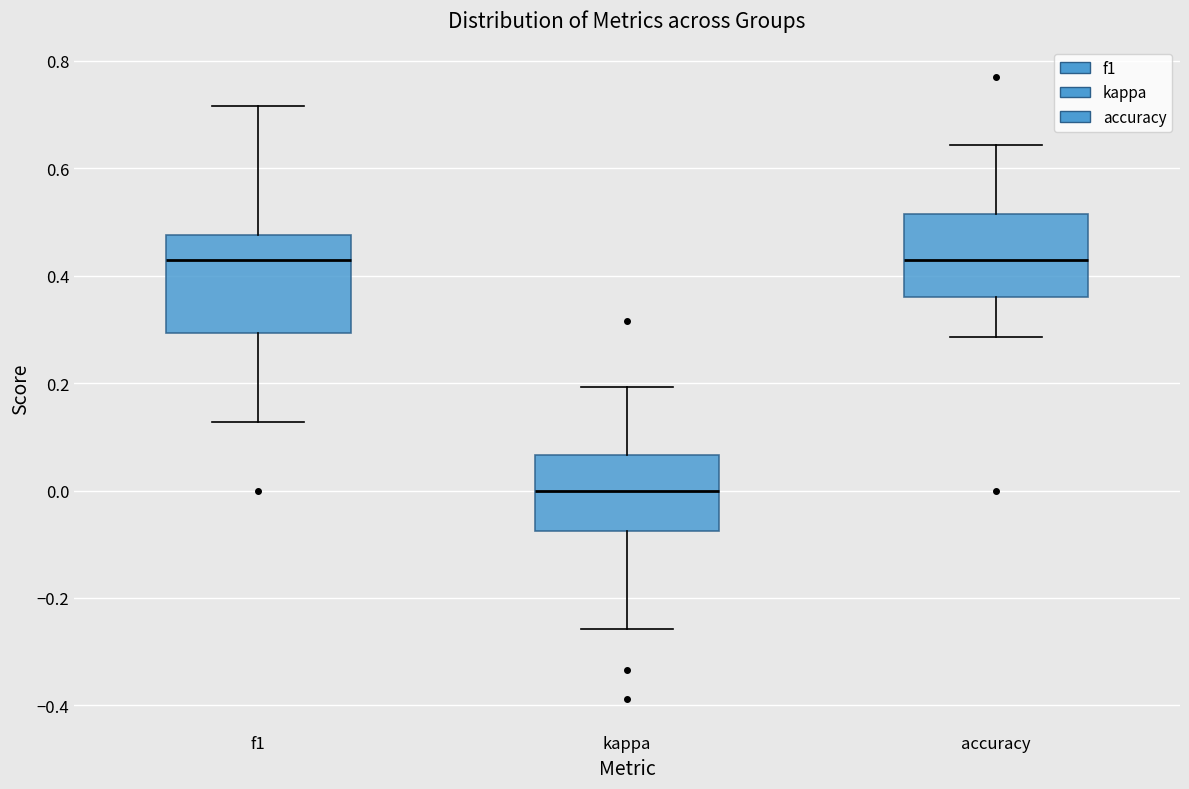

Where is the lower edge of the box for f1 on the y-axis? The values are not printed on the chart, so give them approximately, as read against the axis.

0.30